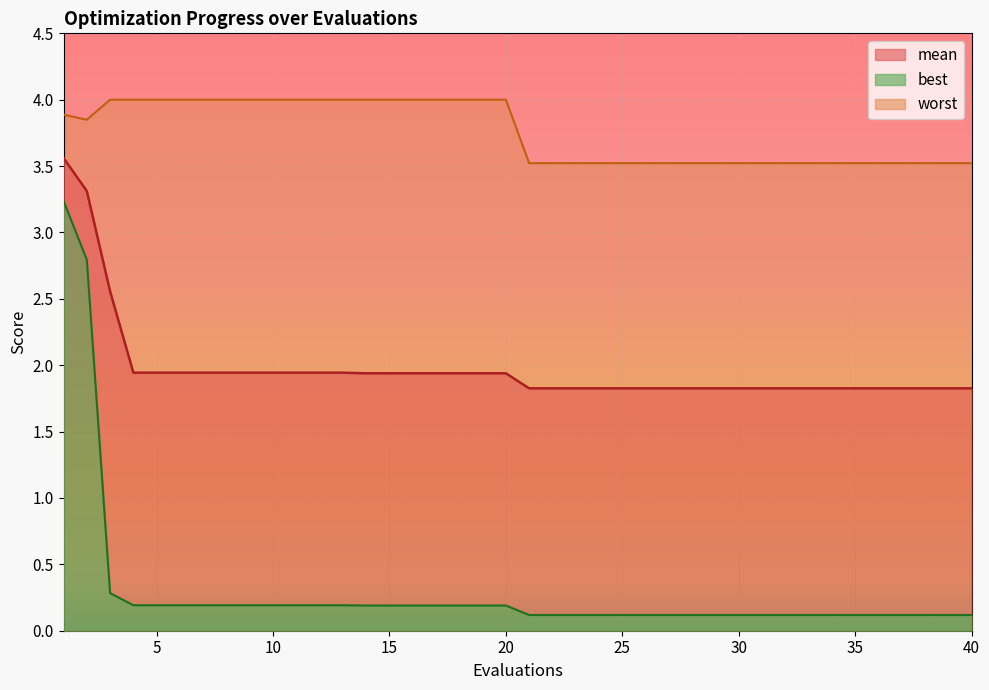

True or false: mean and worst intersect in this chart.

False